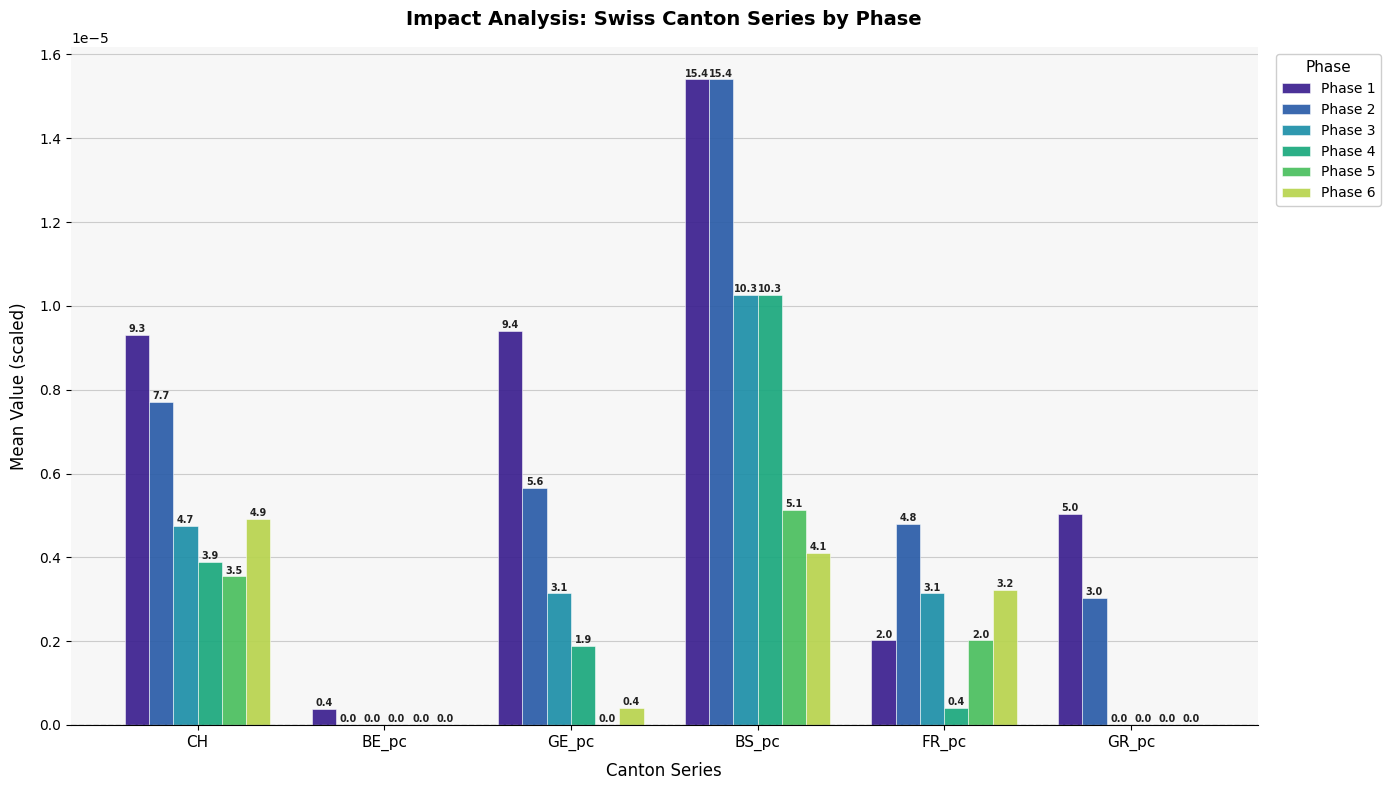

At which label is Phase 5 closest to 0?

BE_pc